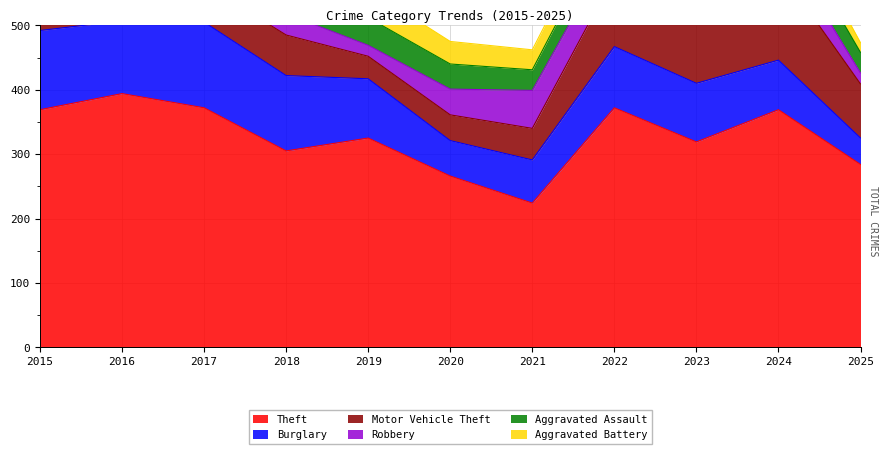

True or false: Aggravated Assault and Burglary cross at least once.

False